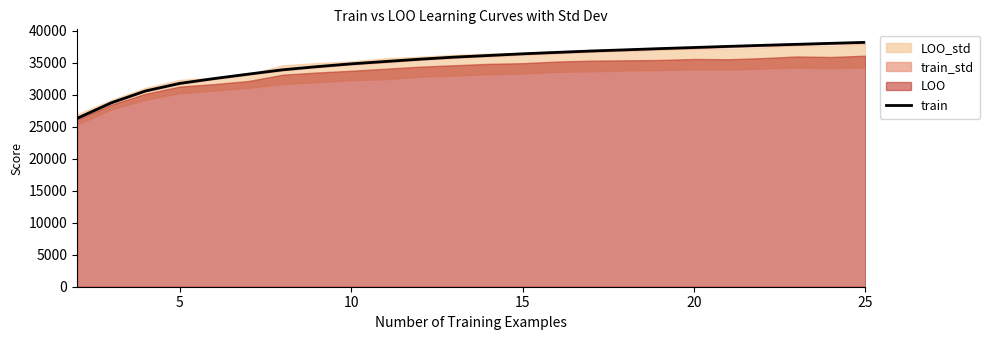

What is the average value?

35018.7